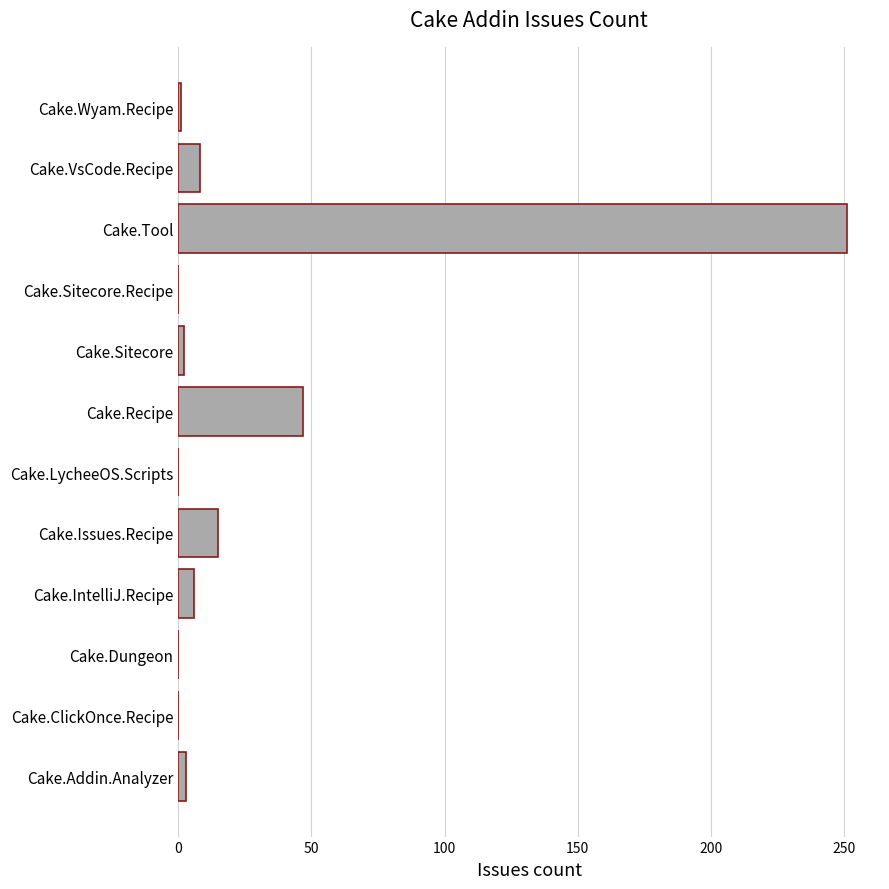

Between Cake.LycheeOS.Scripts and Cake.VsCode.Recipe, which is larger?

Cake.VsCode.Recipe